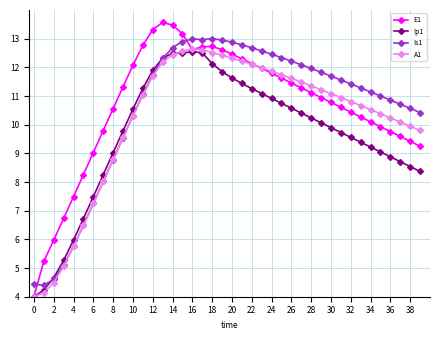

What is the greatest value displayed?

13.6